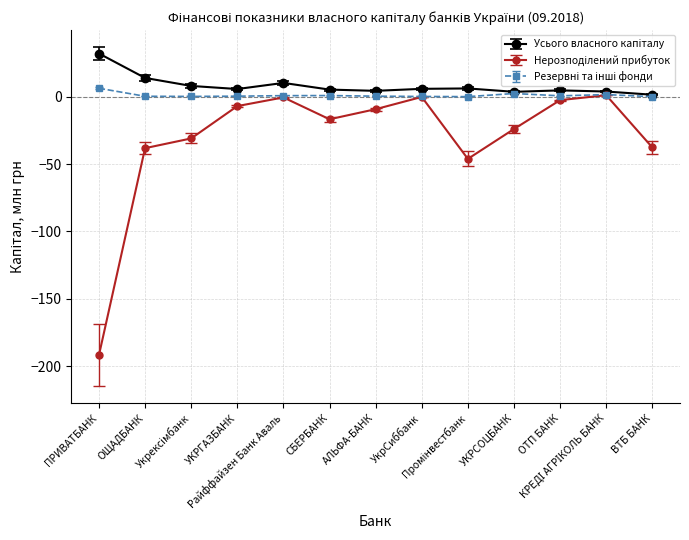

What is the minimum value shown in the chart?

-191.8